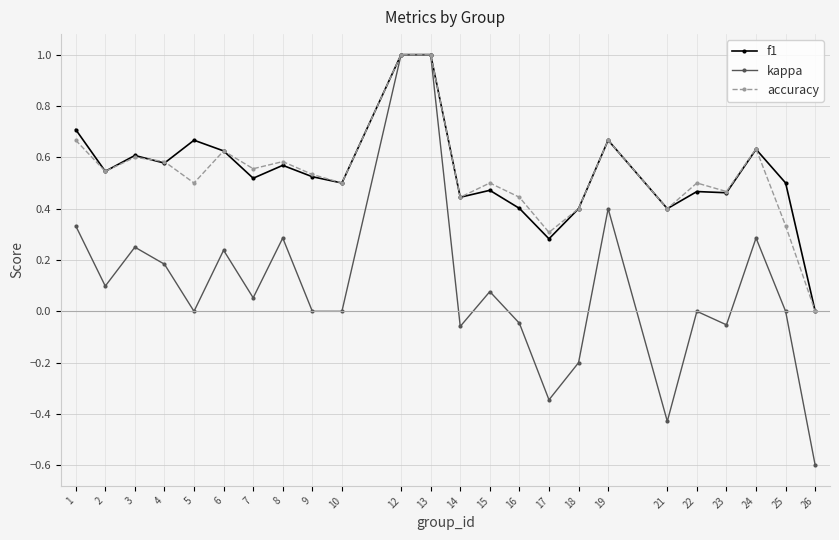

What is the difference between the maximum and minimum values in the accuracy series?

1.0